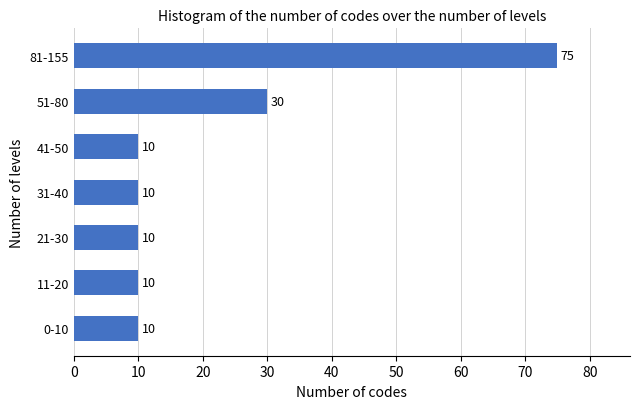

Reading top to bottom, what are all the values shown in this chart?

81-155=75	51-80=30	41-50=10	31-40=10	21-30=10	11-20=10	0-10=10